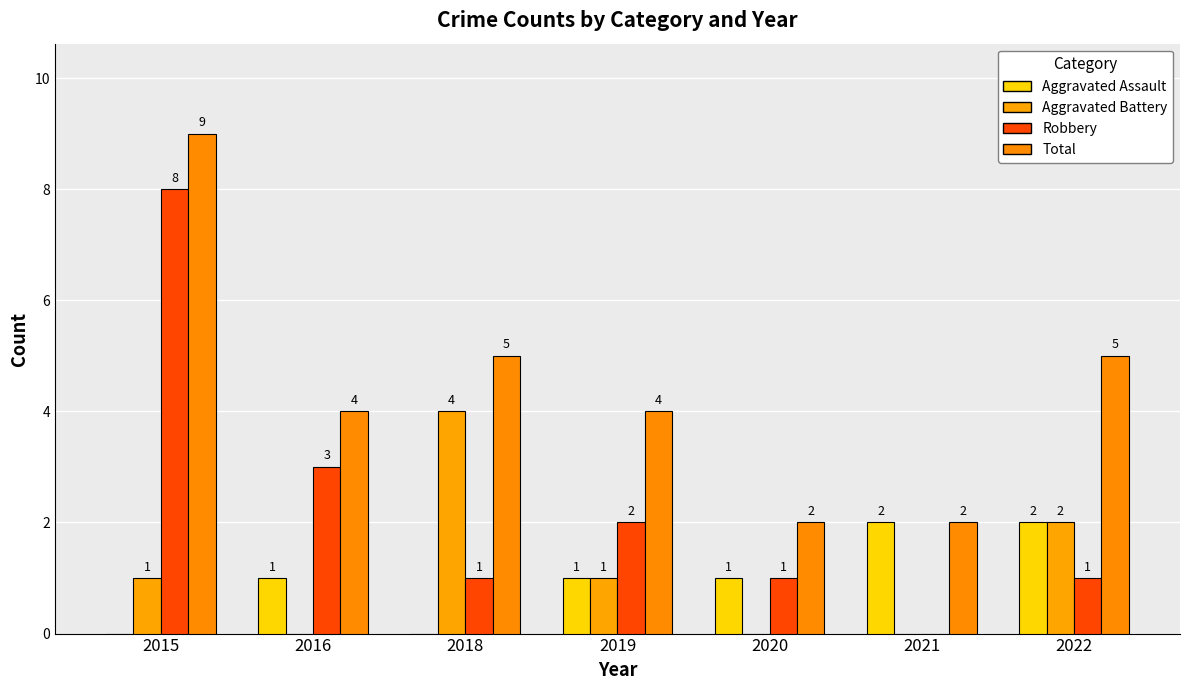

True or false: Robbery has a value of 2 at 2019.

True